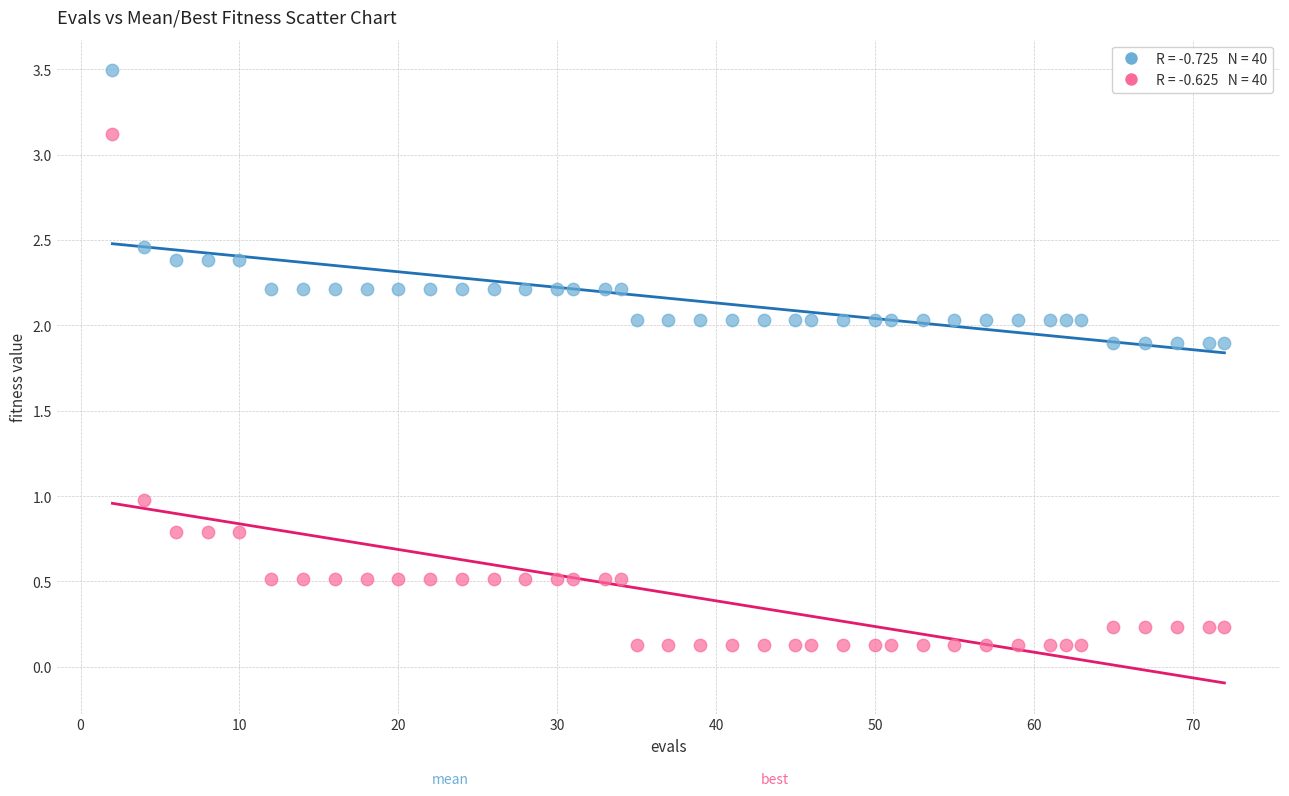

Across all data points, what is the range of X values (max minus min)?

70.0